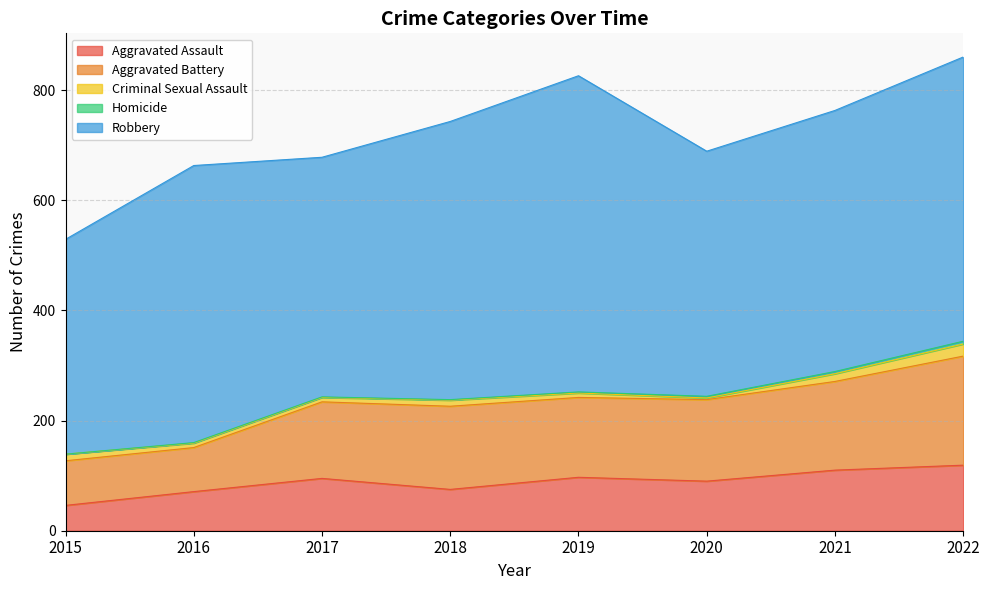

True or false: Aggravated Assault has a value of 34 at 2016.

False